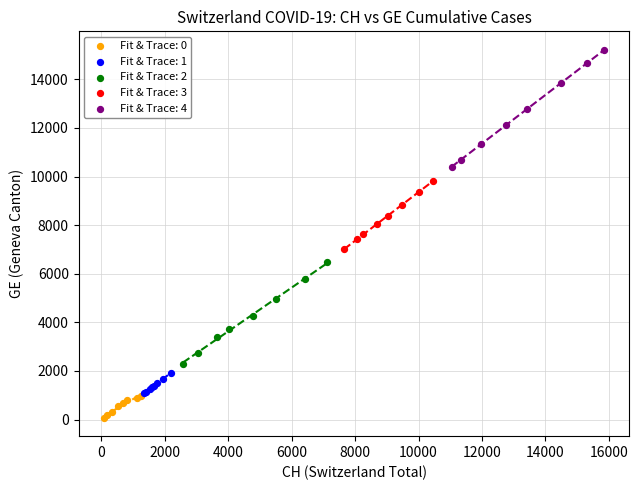

Which series contains the lowest Y value?

Fit & Trace: 0